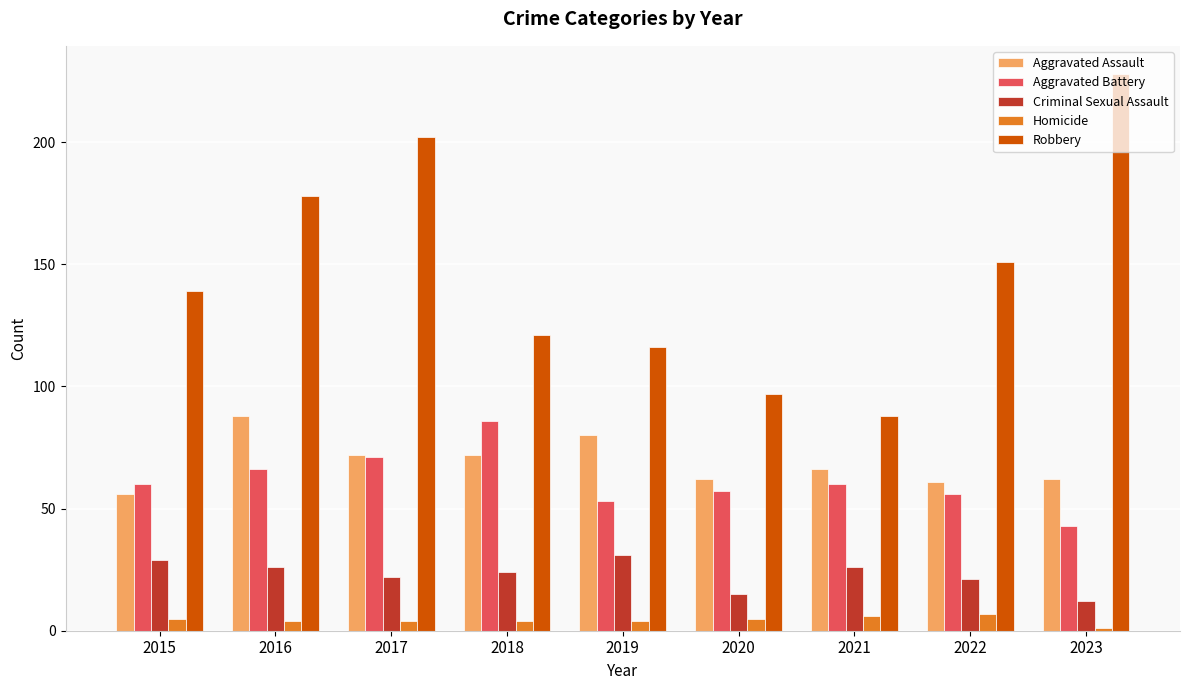

How many values in the Aggravated Battery series are below 60?

4